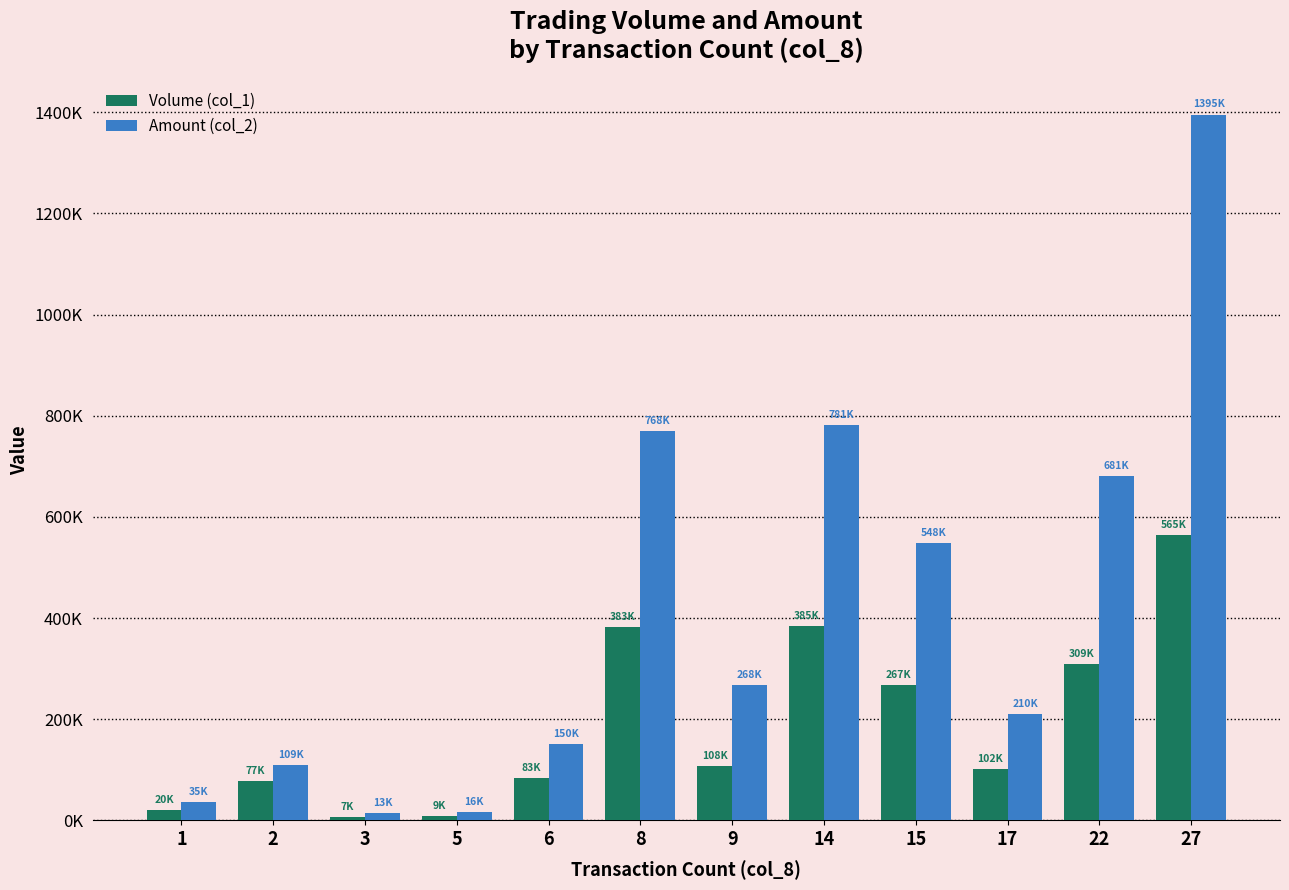

What are all the series names shown in the legend?

Volume (col_1), Amount (col_2)